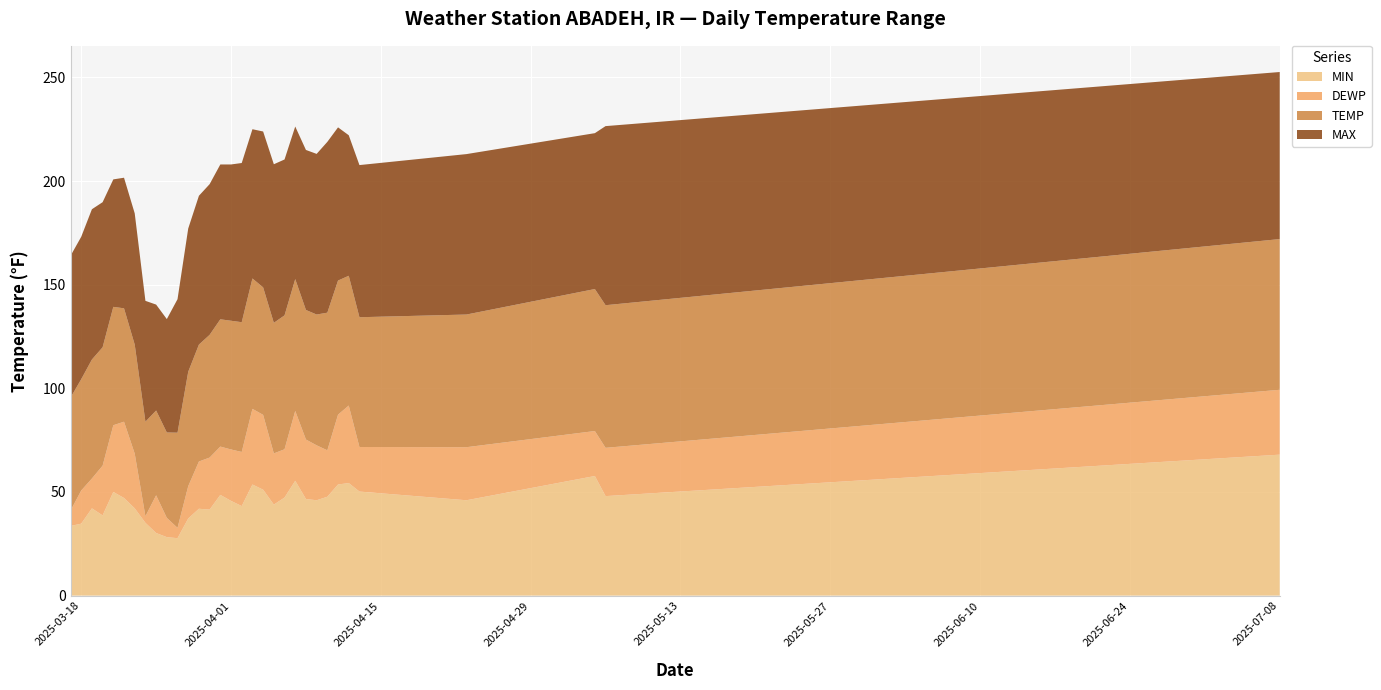

Reading right to left, list all the values displayed in this chart.

MIN: 2025-07-08=68.0	2025-05-06=48.0	2025-05-05=57.7	2025-04-23=46.0	2025-04-13=50.2	2025-04-12=54.3	2025-04-11=53.6	2025-04-10=47.7	2025-04-09=46.0	2025-04-08=46.6	2025-04-07=55.4	2025-04-06=47.3	2025-04-05=43.9	2025-04-04=51.1	2025-04-03=53.6	2025-04-02=43.2	2025-04-01=45.7	2025-03-31=48.6	2025-03-30=41.5	2025-03-29=41.9	2025-03-28=37.2	2025-03-27=27.7	2025-03-26=28.2	2025-03-25=30.2	2025-03-24=35.1	2025-03-23=42.1	2025-03-22=47.1	2025-03-21=50.0	2025-03-20=38.7	2025-03-19=42.1	2025-03-18=34.7	2025-03-17=33.6
DEWP: 2025-07-08=31.3	2025-05-06=23.3	2025-05-05=21.7	2025-04-23=25.6	2025-04-13=21.5	2025-04-12=37.4	2025-04-11=33.7	2025-04-10=22.4	2025-04-09=26.5	2025-04-08=28.7	2025-04-07=33.7	2025-04-06=23.3	2025-04-05=24.7	2025-04-04=36.1	2025-04-03=36.5	2025-04-02=26.1	2025-04-01=24.8	2025-03-31=23.3	2025-03-30=25.1	2025-03-29=22.8	2025-03-28=15.6	2025-03-27=5.0	2025-03-26=9.3	2025-03-25=18.2	2025-03-24=3.2	2025-03-23=26.4	2025-03-22=36.8	2025-03-21=32.2	2025-03-20=24.0	2025-03-19=14.4	2025-03-18=16.0	2025-03-17=7.4
TEMP: 2025-07-08=72.7	2025-05-06=68.8	2025-05-05=68.5	2025-04-23=64.0	2025-04-13=62.6	2025-04-12=62.6	2025-04-11=64.7	2025-04-10=66.4	2025-04-09=63.1	2025-04-08=62.5	2025-04-07=63.6	2025-04-06=64.6	2025-04-05=63.0	2025-04-04=61.5	2025-04-03=62.9	2025-04-02=62.6	2025-04-01=62.1	2025-03-31=61.4	2025-03-30=59.2	2025-03-29=56.4	2025-03-28=55.2	2025-03-27=45.9	2025-03-26=41.2	2025-03-25=40.9	2025-03-24=45.6	2025-03-23=52.6	2025-03-22=54.7	2025-03-21=57.1	2025-03-20=57.1	2025-03-19=57.4	2025-03-18=53.7	2025-03-17=54.5
MAX: 2025-07-08=80.6	2025-05-06=86.4	2025-05-05=75.2	2025-04-23=77.4	2025-04-13=73.4	2025-04-12=67.8	2025-04-11=73.9	2025-04-10=82.4	2025-04-09=77.5	2025-04-08=77.2	2025-04-07=73.6	2025-04-06=75.2	2025-04-05=76.5	2025-04-04=75.2	2025-04-03=72.0	2025-04-02=76.8	2025-04-01=75.4	2025-03-31=74.7	2025-03-30=72.7	2025-03-29=71.8	2025-03-28=69.1	2025-03-27=64.4	2025-03-26=54.7	2025-03-25=51.1	2025-03-24=58.3	2025-03-23=63.3	2025-03-22=63.0	2025-03-21=61.5	2025-03-20=70.0	2025-03-19=72.5	2025-03-18=68.7	2025-03-17=68.4